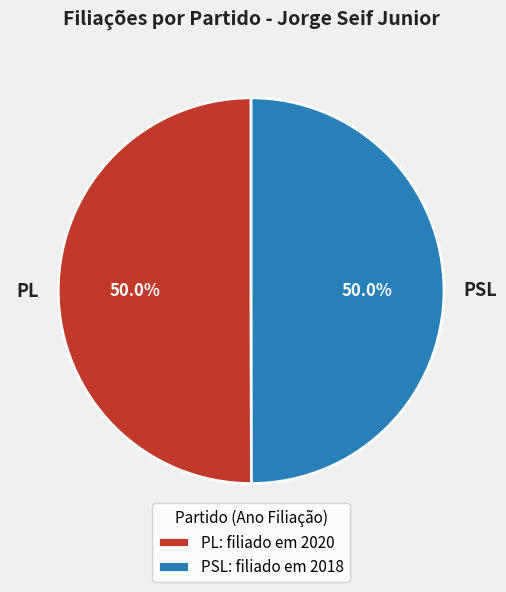

Count the number of slices in the pie.

2